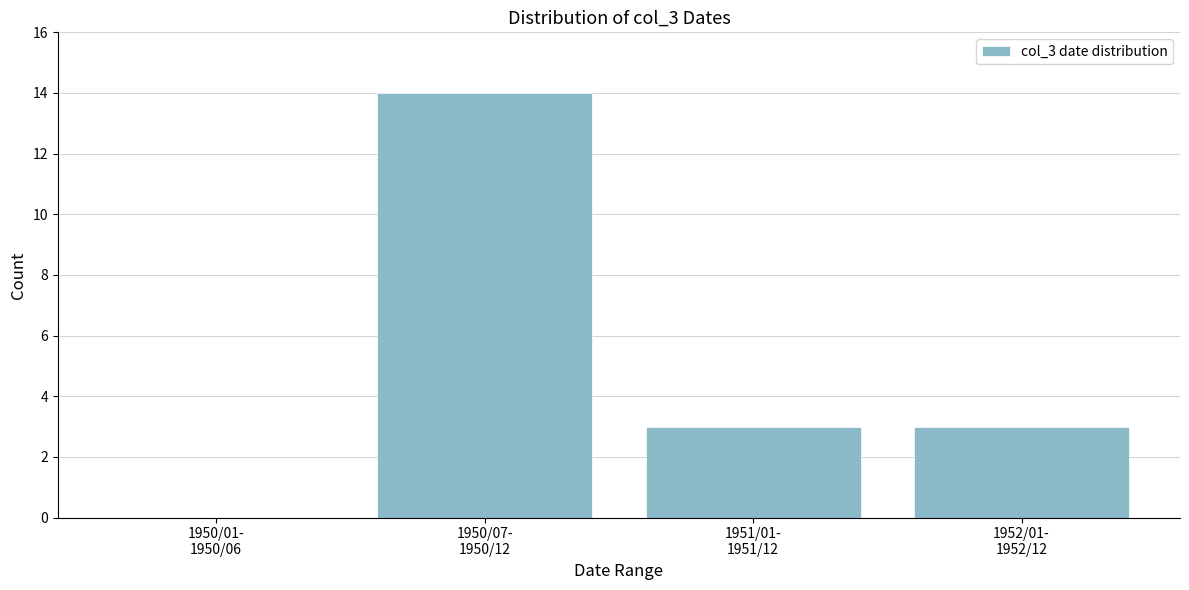

What is the greatest value displayed?

14